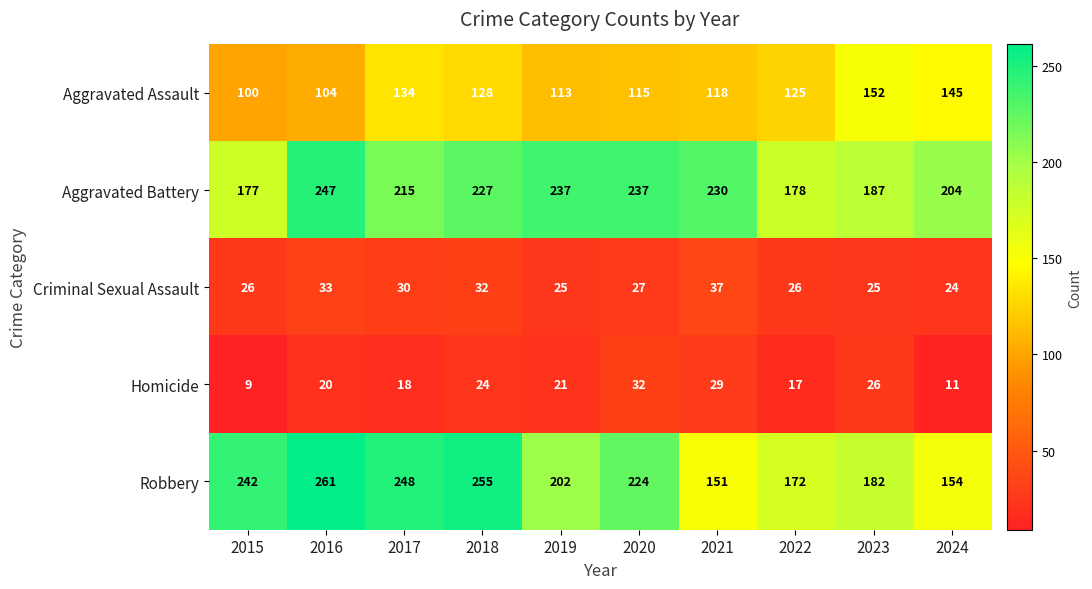

Rank the series by their maximum value, from highest to lowest.

Robbery, Aggravated Battery, Aggravated Assault, Criminal Sexual Assault, Homicide